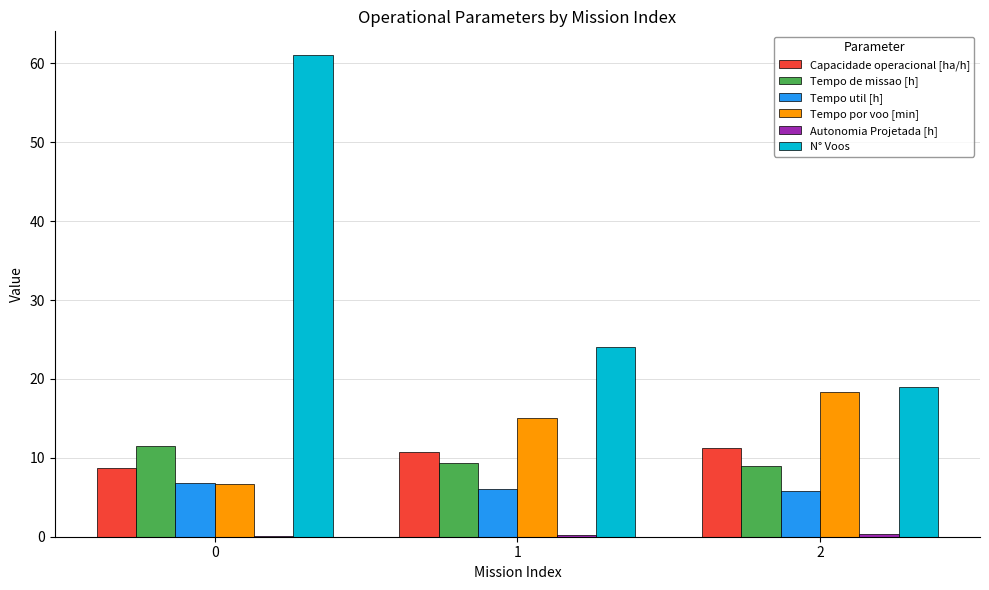

What is the sum of the N° Voos values at 1 and 2?

43.0